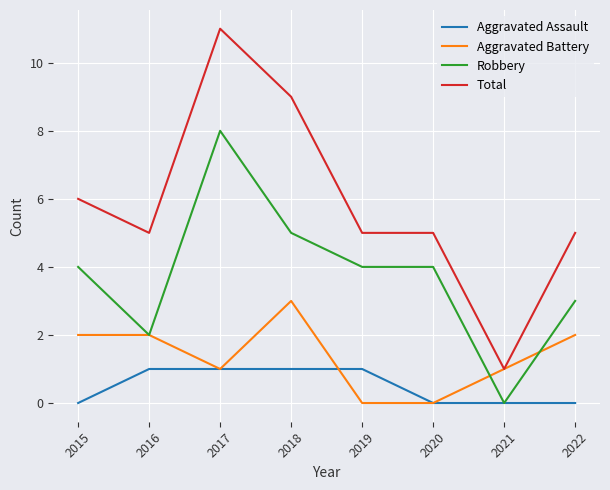

What is the highest value of the Total series?

11